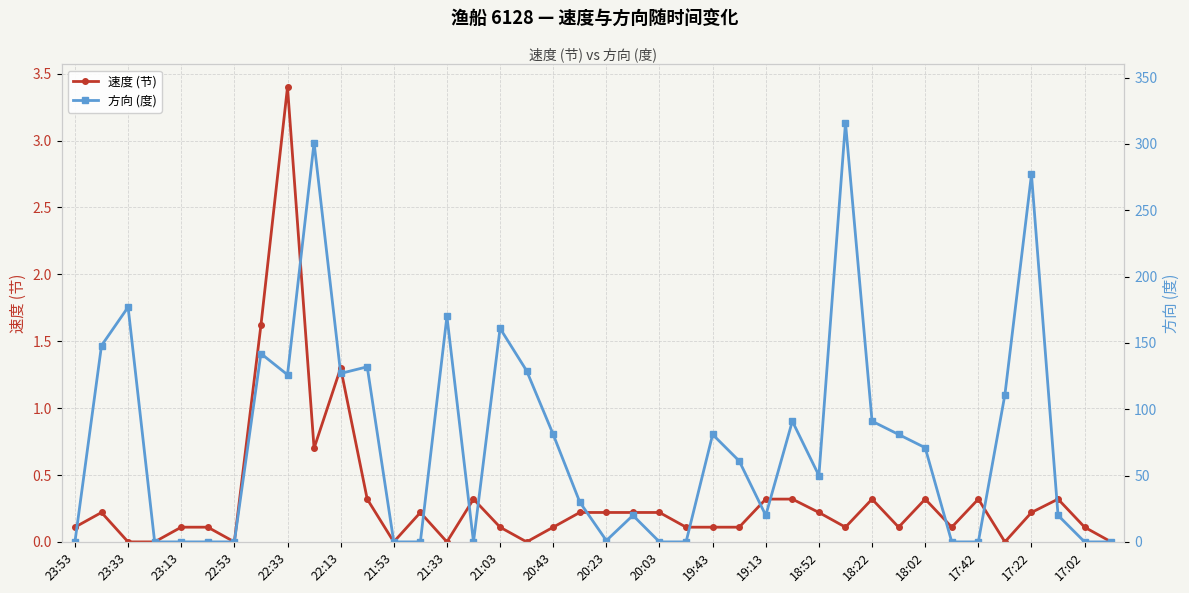

At how many categories does at least one series exceed 106?

13